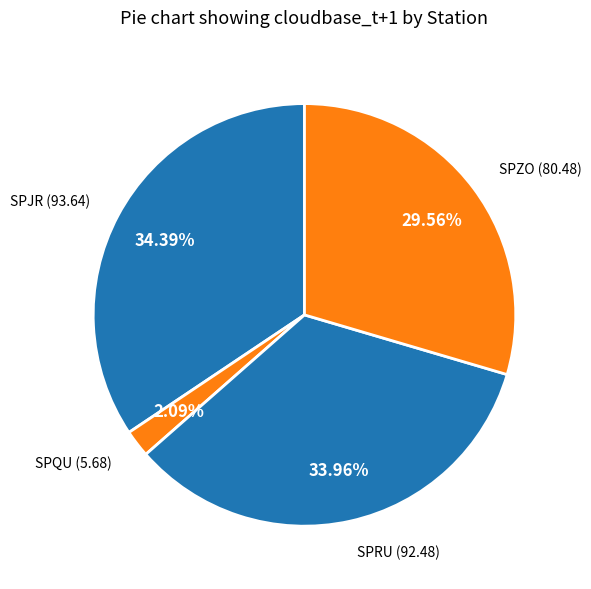

Which category has the smallest portion of the pie?

SPQU